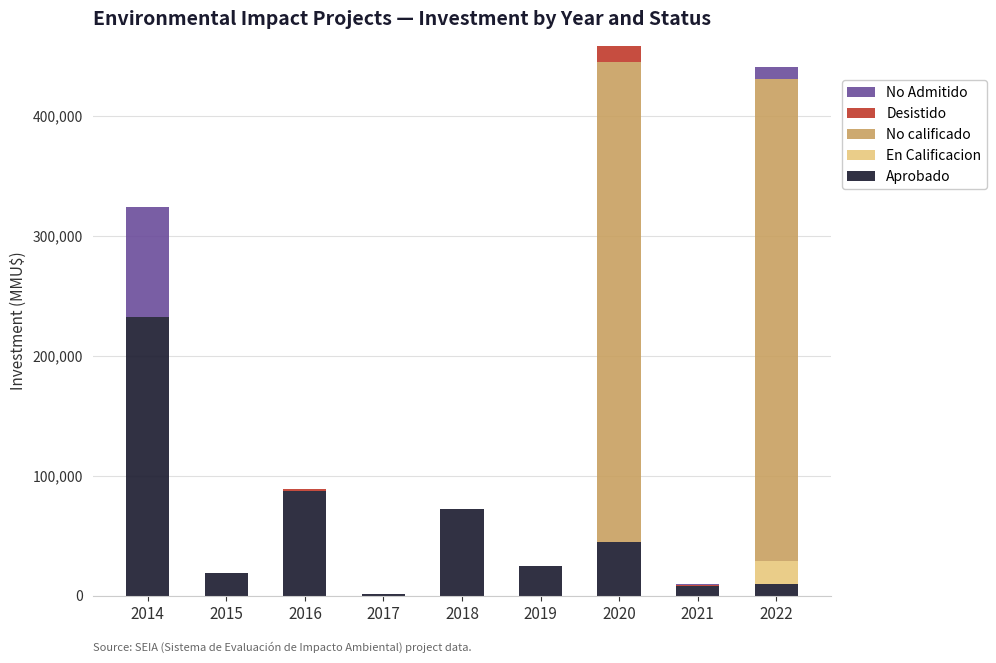

Are the bars grouped side by side (vs. stacked)?

No